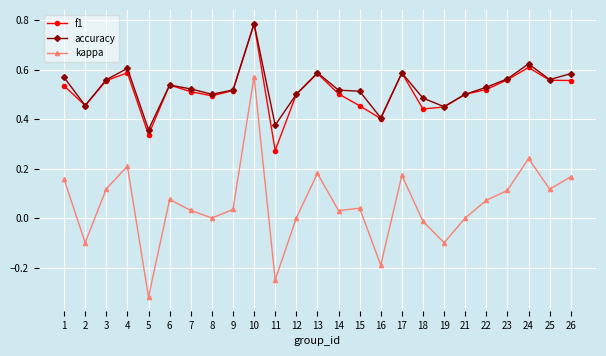

Where is the first local maximum for kappa?

4